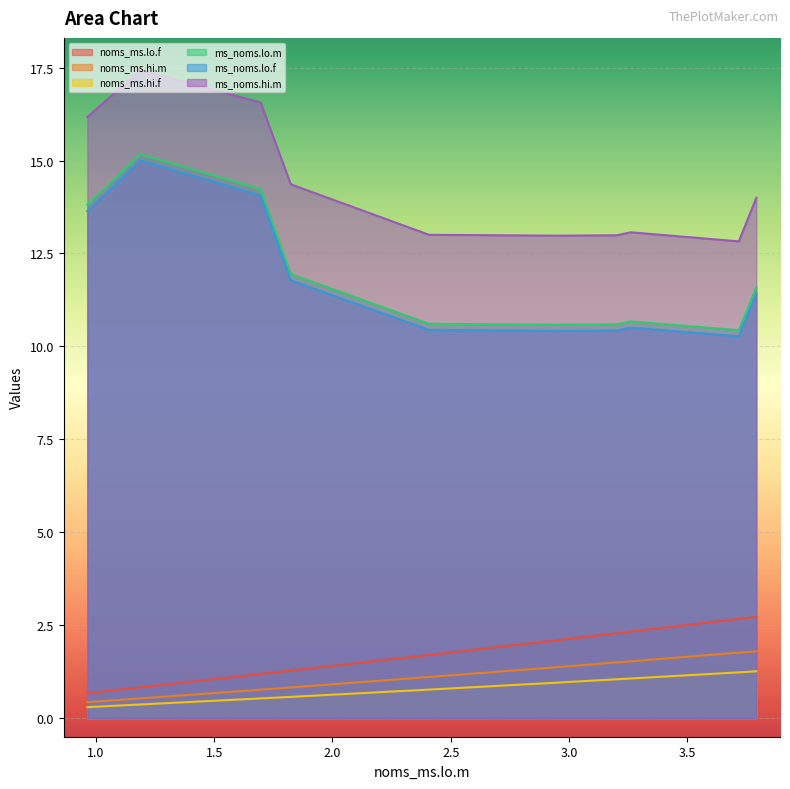

True or false: ms_noms.hi.m and noms_ms.hi.f intersect in this chart.

False